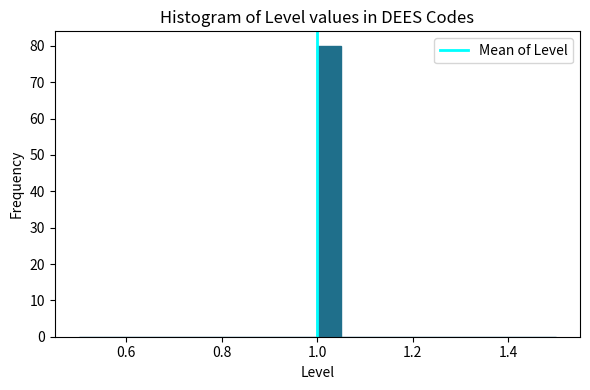

Read against the x-axis, roughly where is the centre of the tallest bar?

1.02